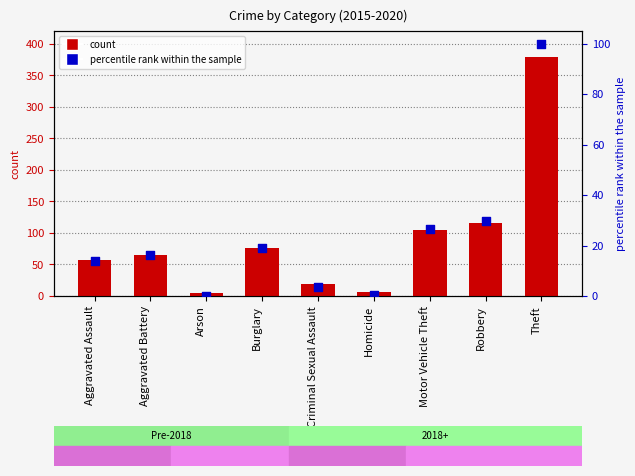

Between Aggravated Assault and Aggravated Battery, which is larger?

Aggravated Battery